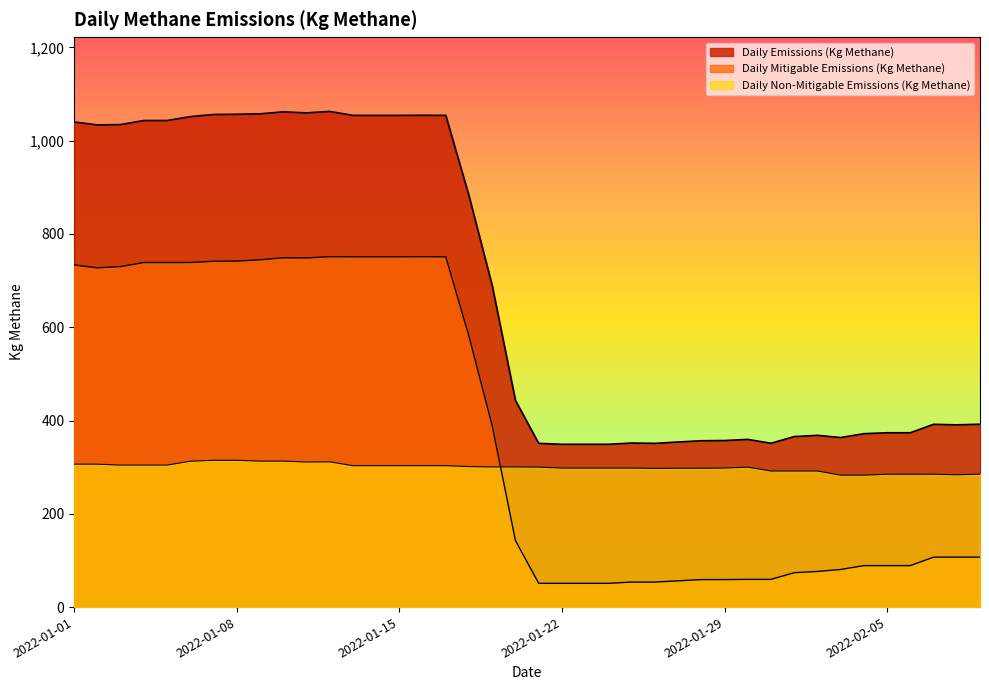

Reading right to left, transcribe all the data shown in this chart.

Daily Emissions (Kg Methane): 2022-02-09=392.0	2022-02-08=390.7	2022-02-07=391.9	2022-02-06=373.8	2022-02-05=373.8	2022-02-04=371.8	2022-02-03=363.5	2022-02-02=368.2	2022-02-01=365.5	2022-01-31=351.2	2022-01-30=359.5	2022-01-29=357.1	2022-01-28=356.6	2022-01-27=353.9	2022-01-26=351.0	2022-01-25=351.7	2022-01-24=349.0	2022-01-23=349.0	2022-01-22=349.0	2022-01-21=351.0	2022-01-20=443.1	2022-01-19=689.1	2022-01-18=881.7	2022-01-17=1054.2	2022-01-16=1054.4	2022-01-15=1054.2	2022-01-14=1054.2	2022-01-13=1054.2	2022-01-12=1062.6	2022-01-11=1059.5	2022-01-10=1061.7	2022-01-09=1057.5	2022-01-08=1056.5	2022-01-07=1056.1	2022-01-06=1051.4	2022-01-05=1043.2	2022-01-04=1043.2	2022-01-03=1034.5	2022-01-02=1033.8	2022-01-01=1040.0
Daily Mitigable Emissions (Kg Methane): 2022-02-09=107.0	2022-02-08=107.0	2022-02-07=107.0	2022-02-06=88.9	2022-02-05=88.9	2022-02-04=88.9	2022-02-03=80.7	2022-02-02=76.4	2022-02-01=73.7	2022-01-31=59.4	2022-01-30=59.4	2022-01-29=59.0	2022-01-28=59.0	2022-01-27=56.3	2022-01-26=53.6	2022-01-25=53.6	2022-01-24=50.9	2022-01-23=50.9	2022-01-22=50.9	2022-01-21=50.9	2022-01-20=142.6	2022-01-19=388.6	2022-01-18=580.5	2022-01-17=751.0	2022-01-16=751.2	2022-01-15=751.0	2022-01-14=751.0	2022-01-13=751.0	2022-01-12=751.2	2022-01-11=748.6	2022-01-10=748.8	2022-01-09=744.5	2022-01-08=741.9	2022-01-07=741.4	2022-01-06=738.7	2022-01-05=738.7	2022-01-04=738.7	2022-01-03=730.0	2022-01-02=727.3	2022-01-01=733.6
Daily Non-Mitigable Emissions (Kg Methane): 2022-02-09=285.0	2022-02-08=283.7	2022-02-07=284.8	2022-02-06=284.8	2022-02-05=284.8	2022-02-04=282.8	2022-02-03=282.8	2022-02-02=291.8	2022-02-01=291.8	2022-01-31=291.8	2022-01-30=300.1	2022-01-29=298.1	2022-01-28=297.6	2022-01-27=297.6	2022-01-26=297.4	2022-01-25=298.1	2022-01-24=298.1	2022-01-23=298.1	2022-01-22=298.1	2022-01-21=300.1	2022-01-20=300.5	2022-01-19=300.5	2022-01-18=301.2	2022-01-17=303.1	2022-01-16=303.1	2022-01-15=303.1	2022-01-14=303.1	2022-01-13=303.1	2022-01-12=311.4	2022-01-11=311.0	2022-01-10=312.9	2022-01-09=312.9	2022-01-08=314.7	2022-01-07=314.7	2022-01-06=312.7	2022-01-05=304.4	2022-01-04=304.4	2022-01-03=304.4	2022-01-02=306.4	2022-01-01=306.4